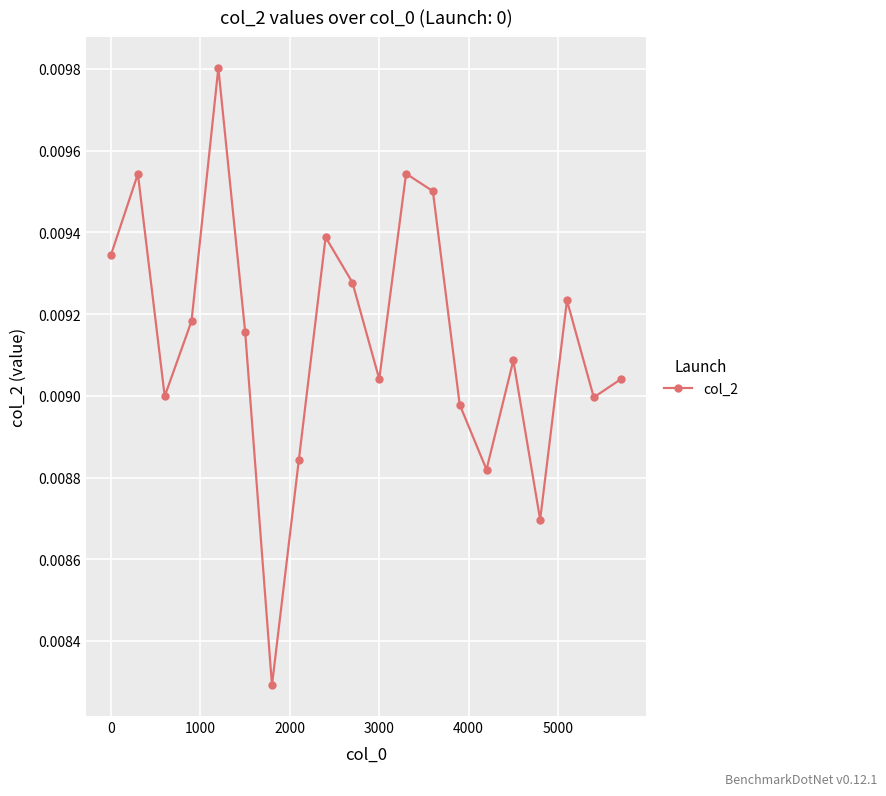

True or false: there are more than 2 points higher than both neighbors.

True